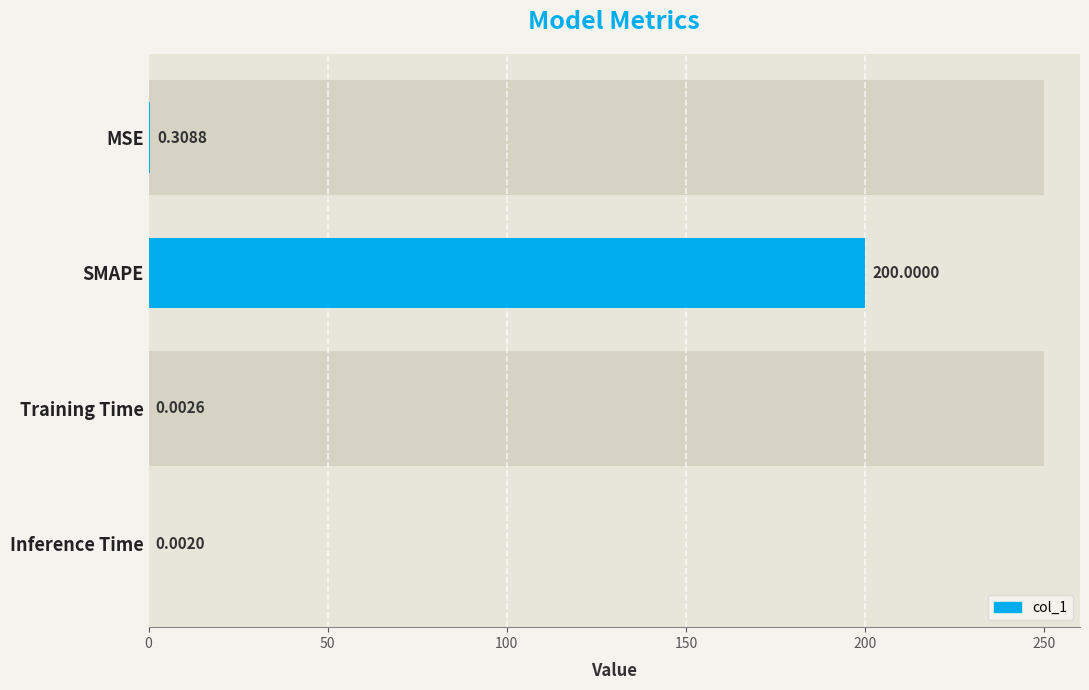

What is the change in value from MSE to Inference Time?

-0.3